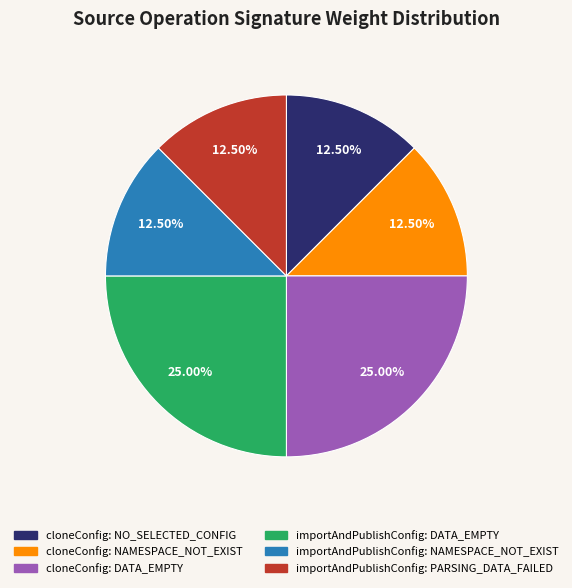

Does importAndPublishConfig: DATA_EMPTY represent more than half of the total?

No